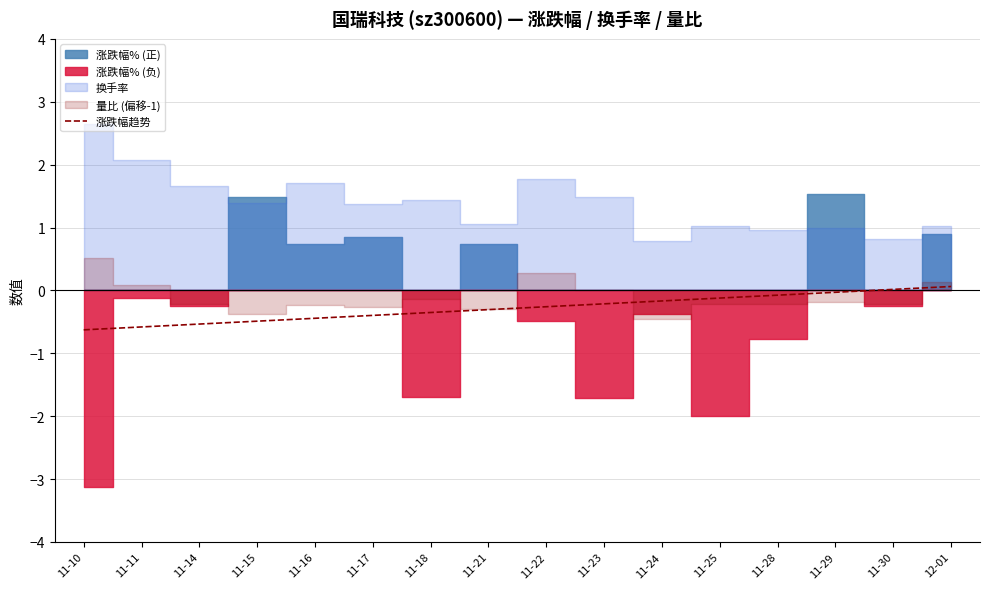

Reading right to left, extract all data points from this chart.

12-01=0.1	11-30=0.0	11-29=-0.0	11-28=-0.1	11-25=-0.1	11-24=-0.2	11-23=-0.2	11-22=-0.3	11-21=-0.3	11-18=-0.4	11-17=-0.4	11-16=-0.4	11-15=-0.5	11-14=-0.5	11-11=-0.6	11-10=-0.6